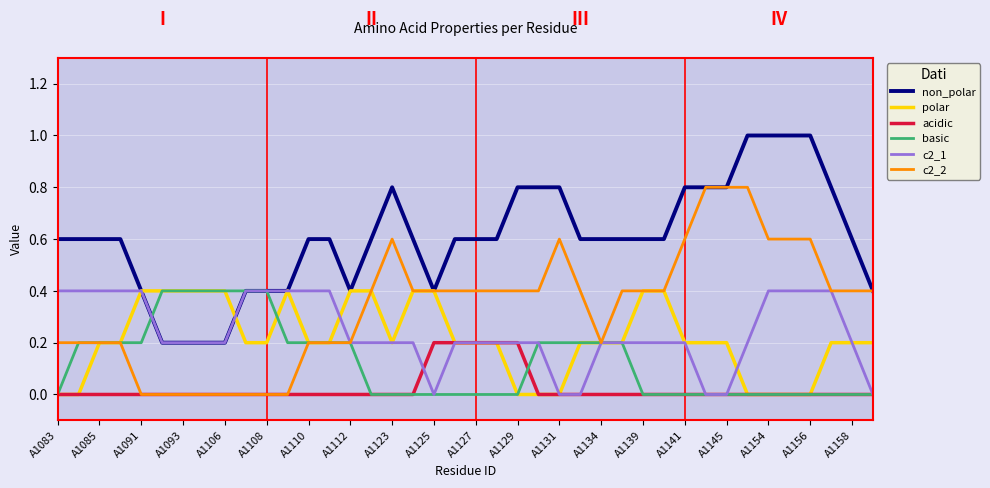

True or false: acidic and basic intersect in this chart.

True